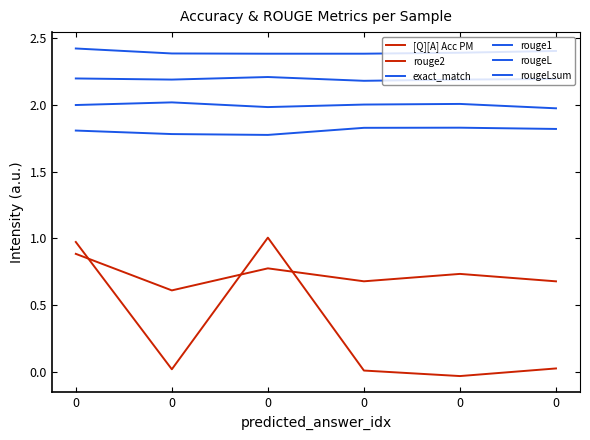

Does the chart display data point markers on the line(s)?

No